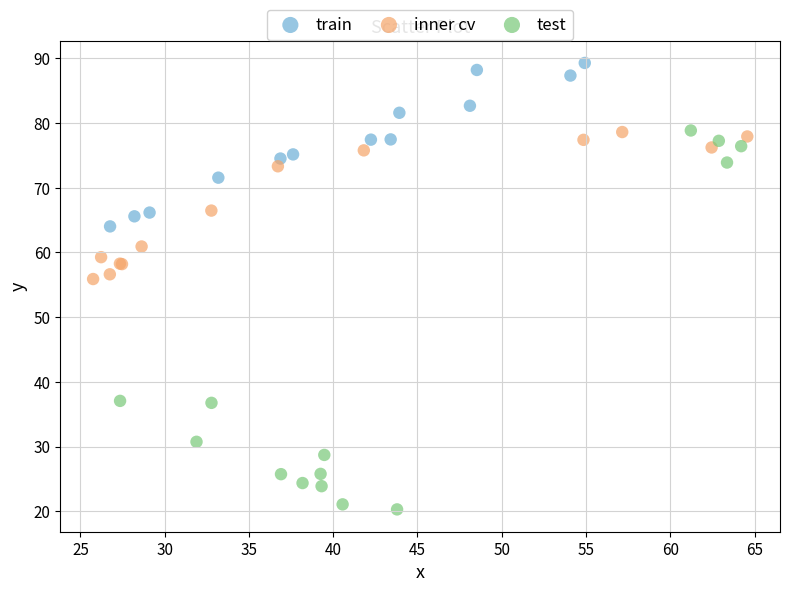

Which series has the largest Y range (max minus min)?

test